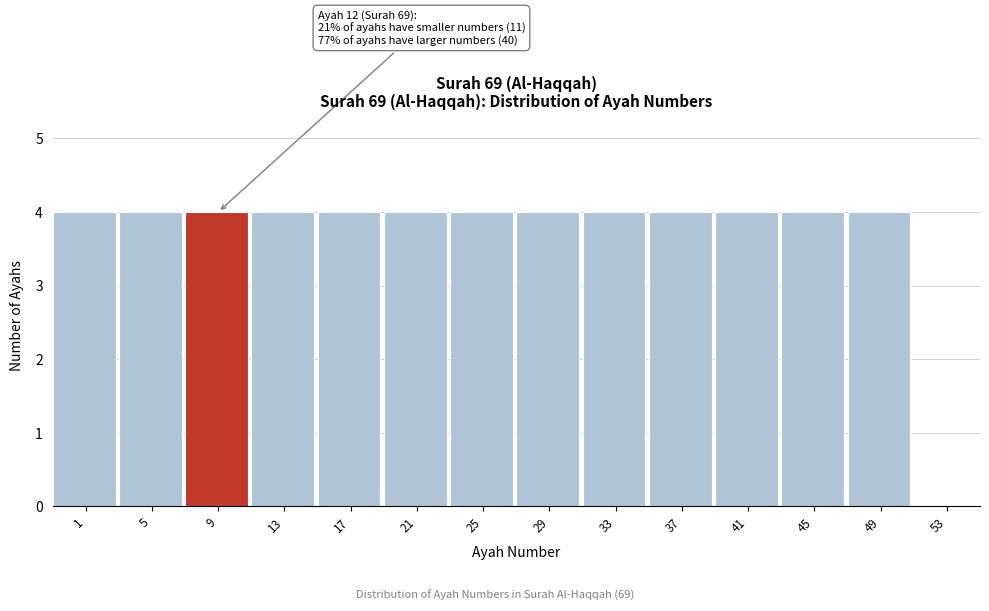

Reading left to right, list all the values displayed in this chart.

1=4	5=4	9=4	13=4	17=4	21=4	25=4	29=4	33=4	37=4	41=4	45=4	49=4	53=0